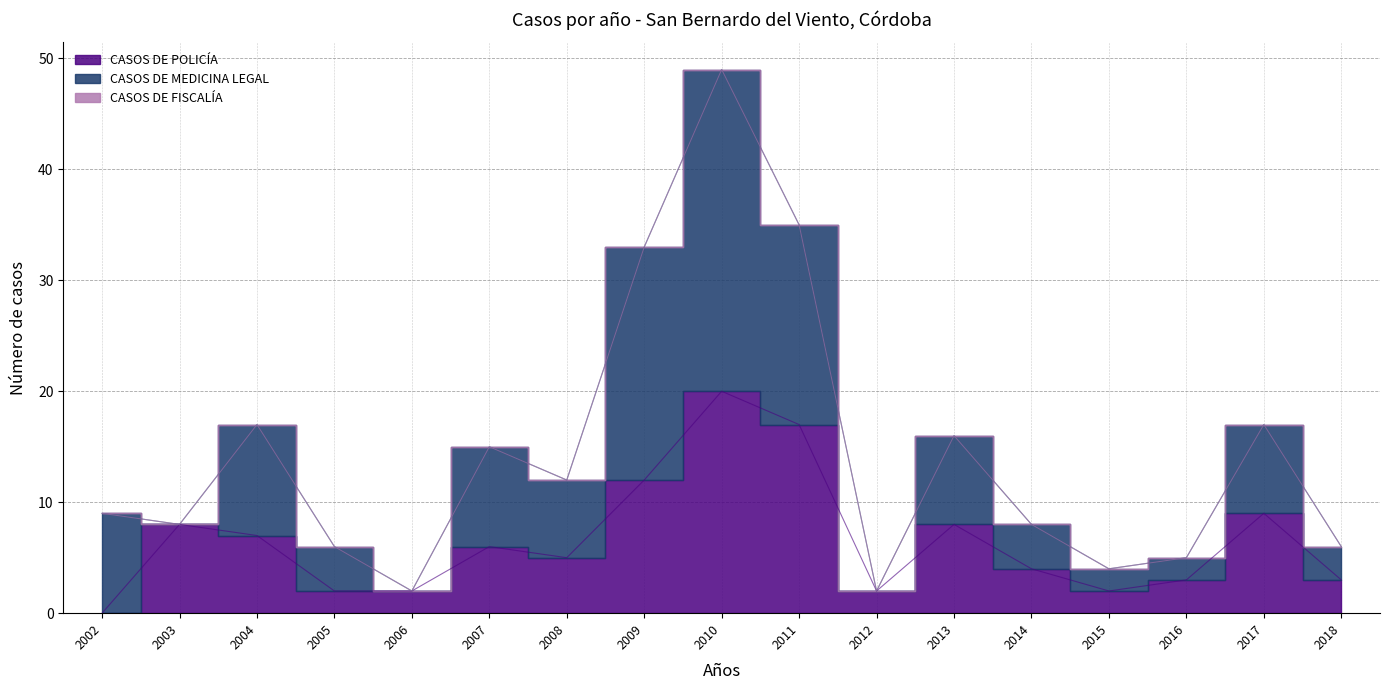

Reading left to right, extract all data points from this chart.

CASOS DE POLICÍA: 0	8	7	2	2	6	5	12	20	17	2	8	4	2	3	9	3
CASOS DE MEDICINA LEGAL: 9	0	10	4	0	9	7	21	29	18	0	8	4	2	2	8	3
CASOS DE FISCALÍA: 0	0	0	0	0	0	0	0	0	0	0	0	0	0	0	0	0